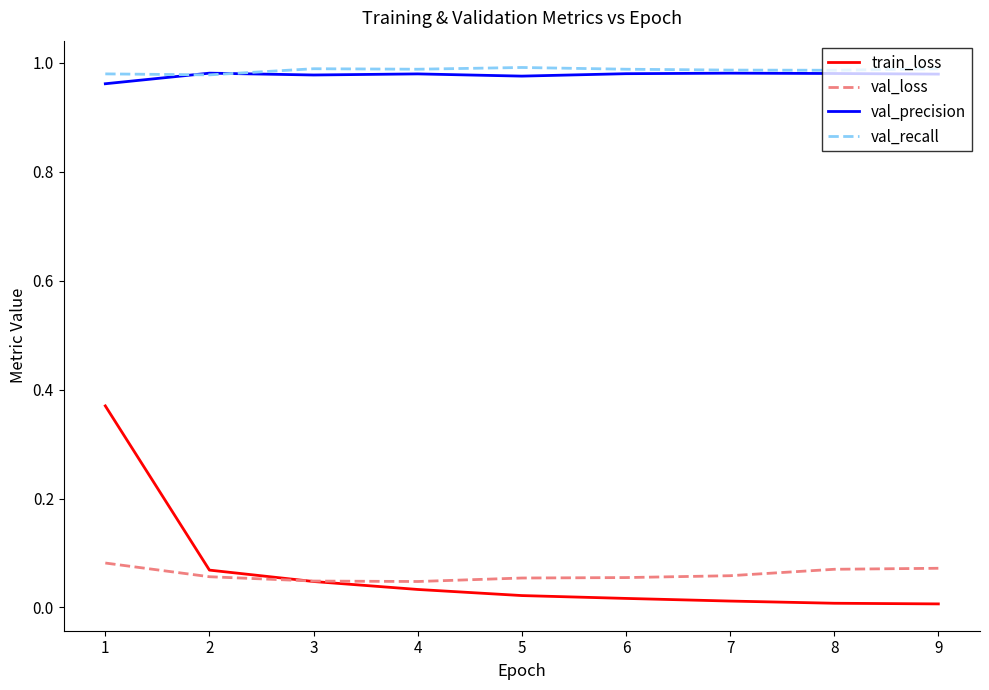

Which series has the largest range (max minus min)?

train_loss